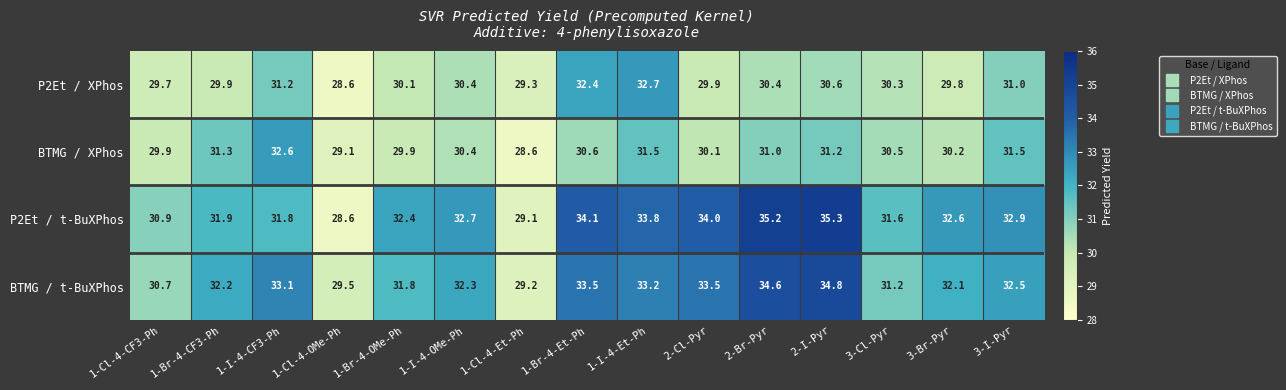

Count the number of data series in this chart.

4